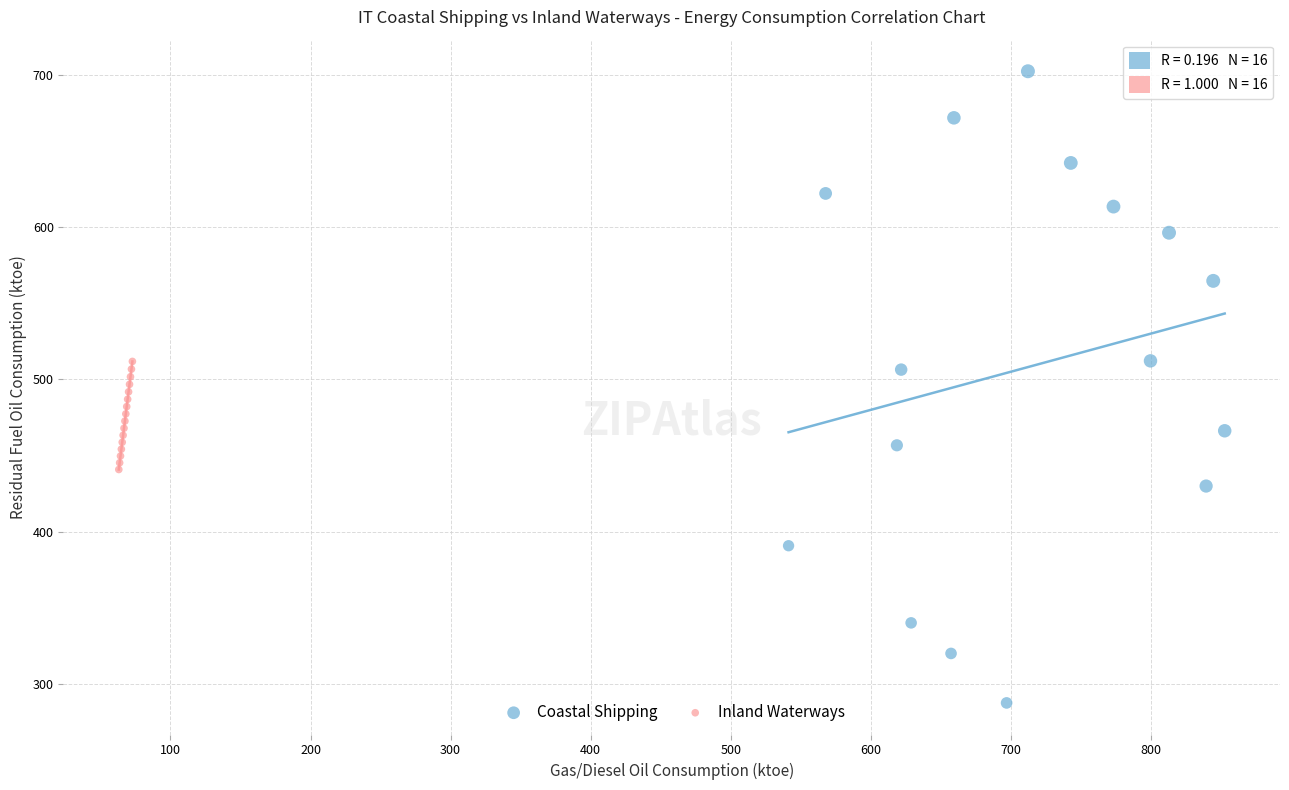

Which series has the largest Y range (max minus min)?

Coastal Shipping